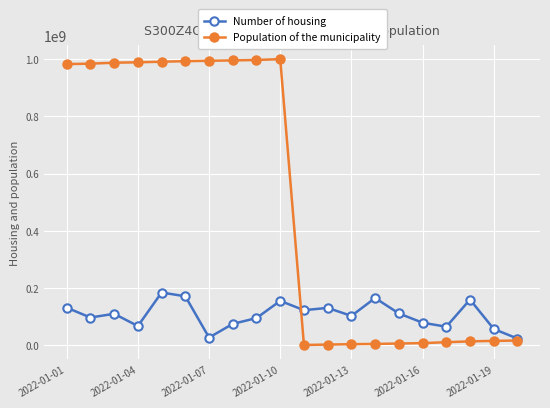

How many values in the Population of the municipality series are below 982356436?

10